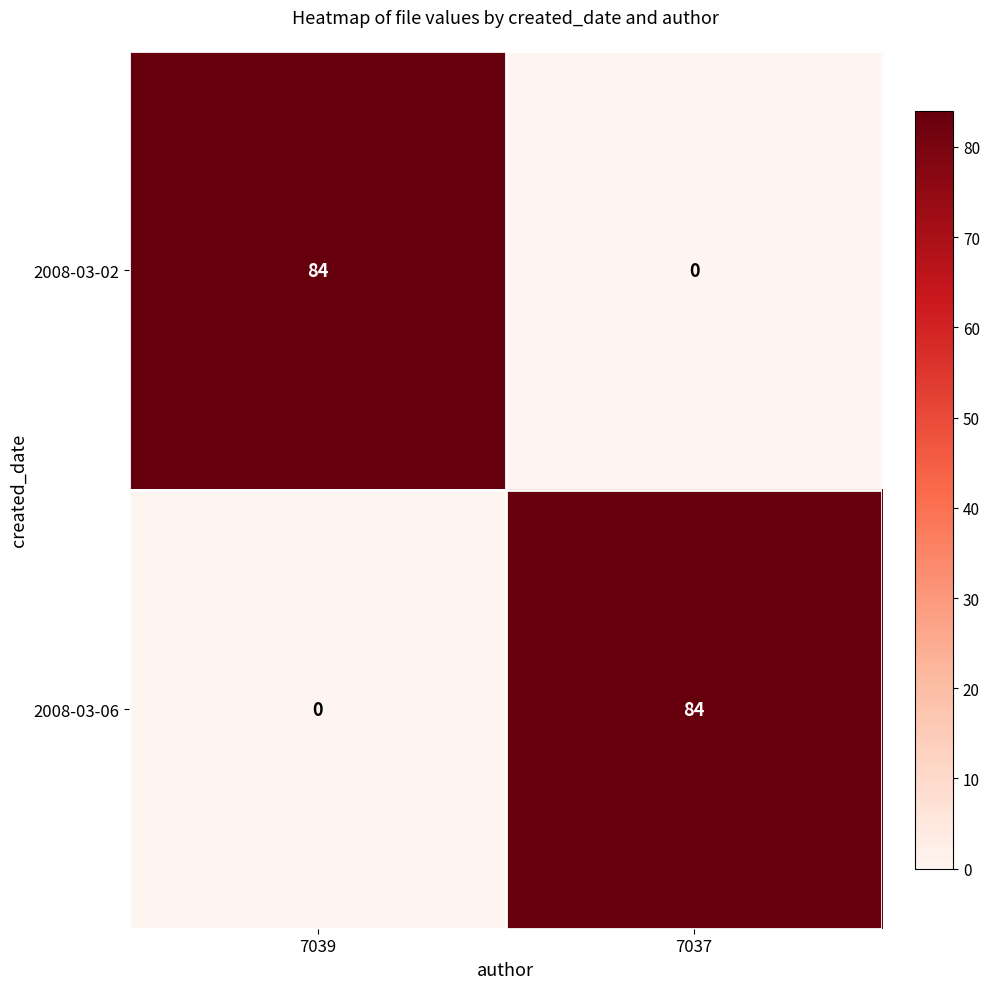

What is the sum of the 2008-03-02 values at 7037 and 7039?

84